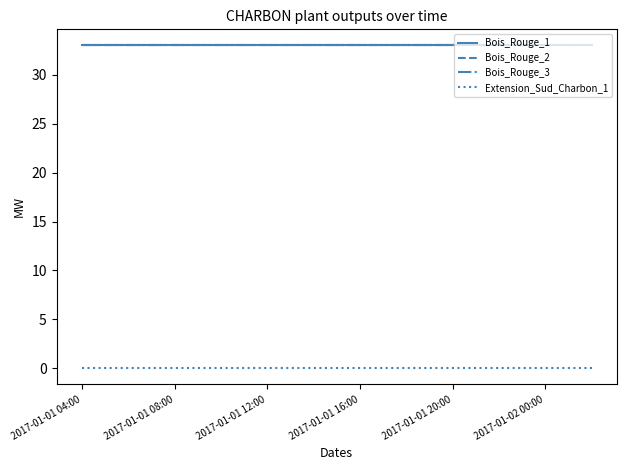

True or false: Bois_Rouge_3 and Bois_Rouge_2 intersect in this chart.

False